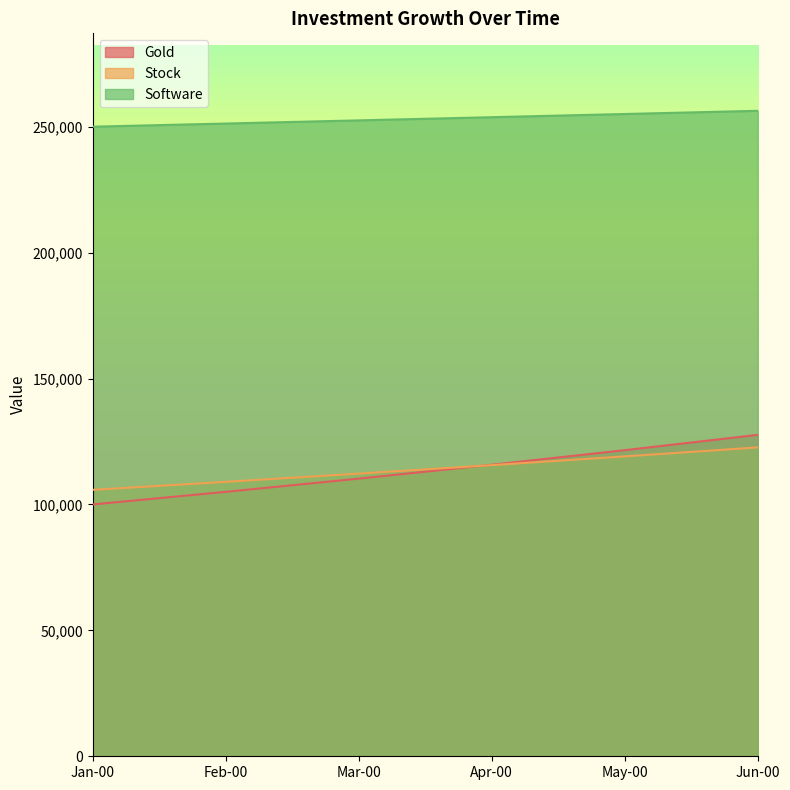

Which label corresponds to the largest value in the chart?

Jun-00